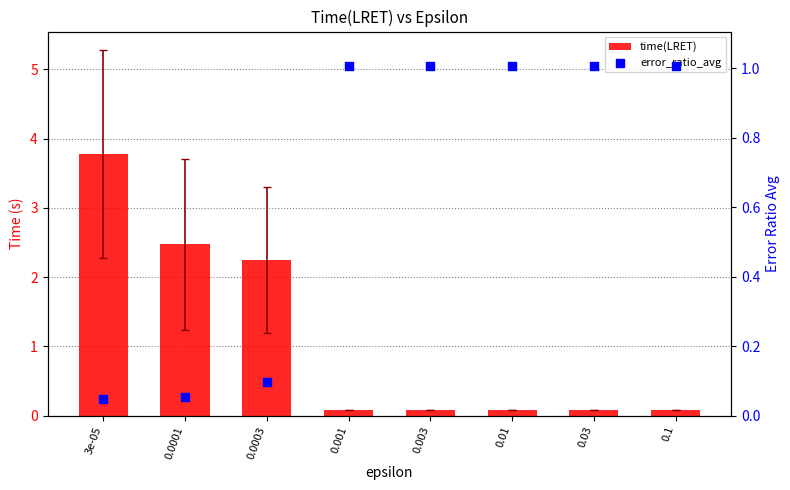

Which series reaches the minimum Y coordinate?

error_ratio_avg